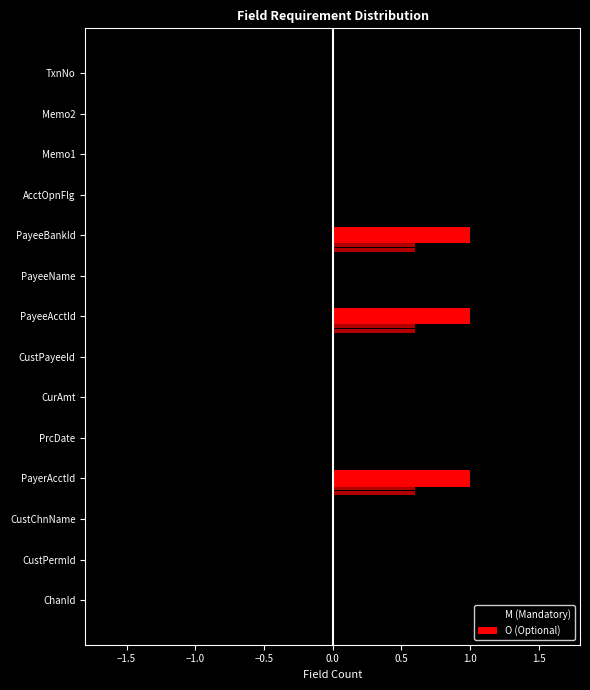

List the series in order of their overall mean, highest first.

M (Mandatory), O (Optional)